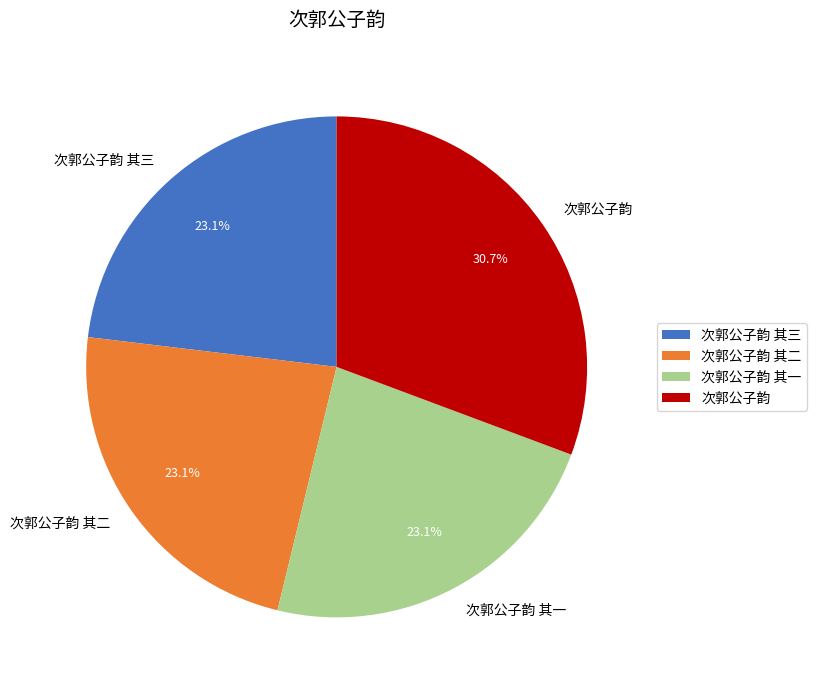

Is it true that 次郭公子韵 其一 is 8% of the pie?

False